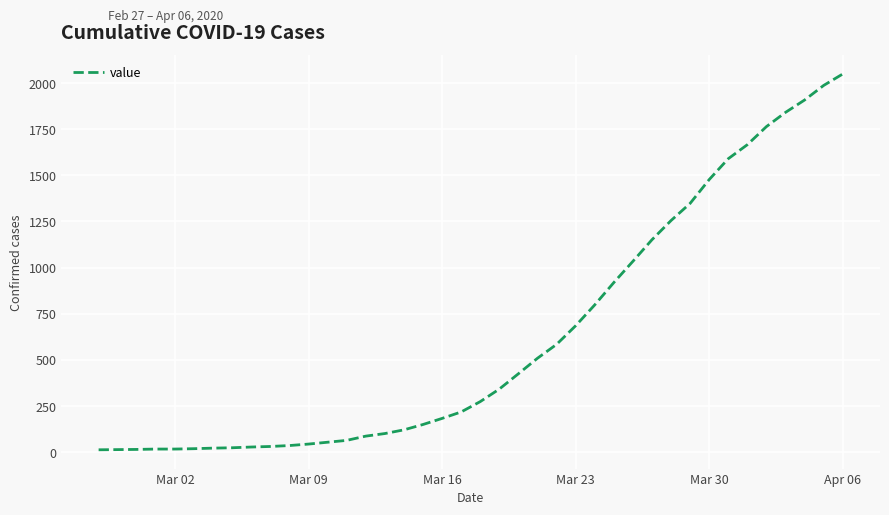

What is the greatest value displayed?

2049